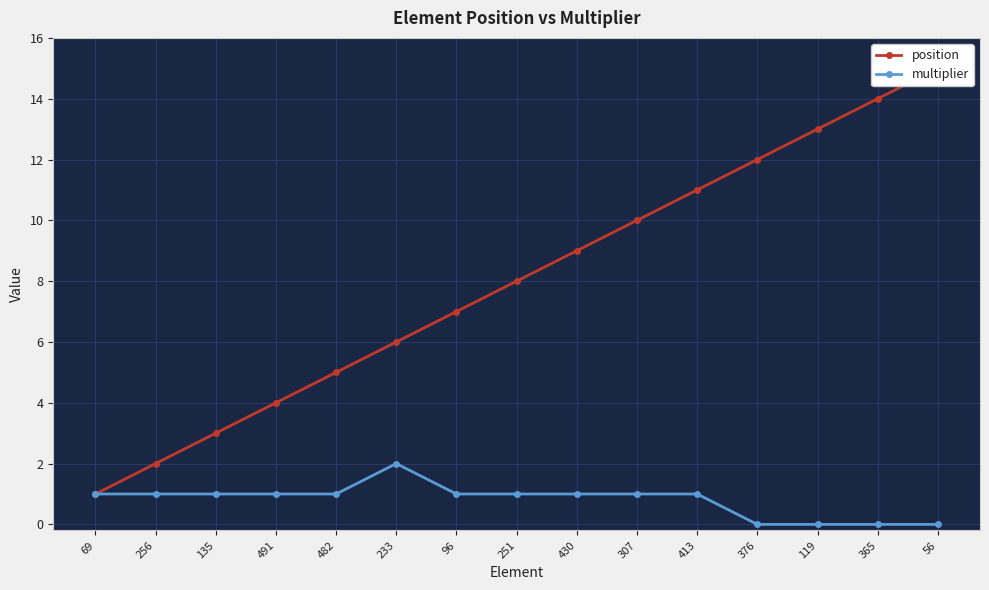

Is this an area chart (filled region under the line)?

No